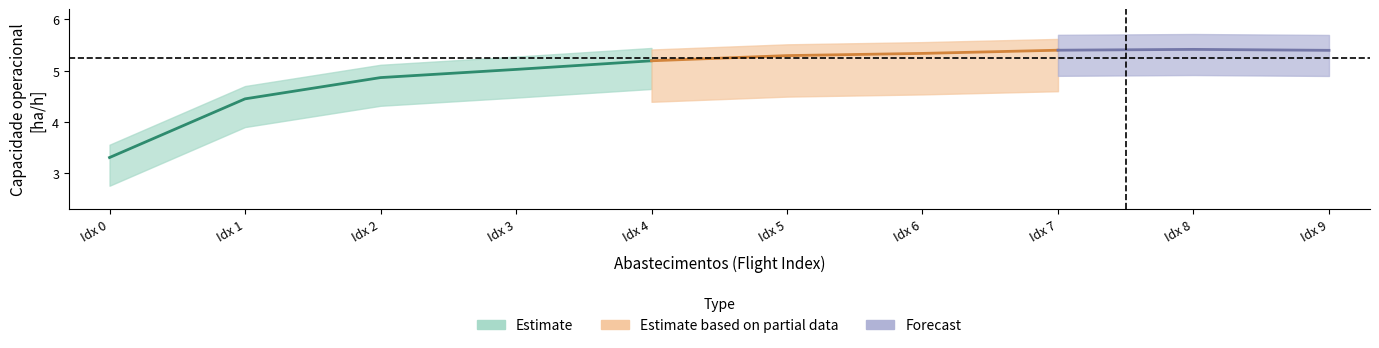

Does the chart display data point markers on the line(s)?

No